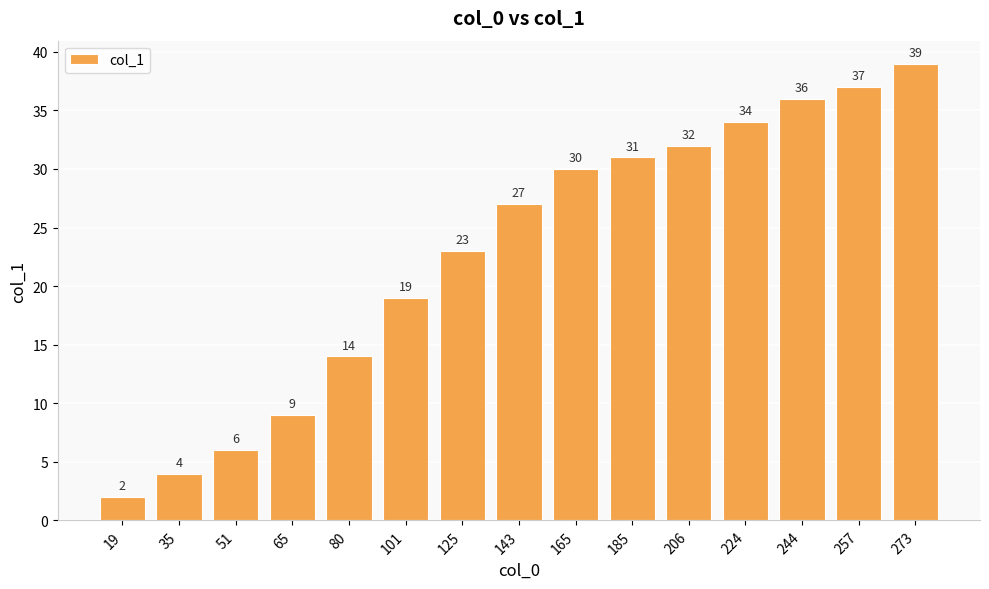

Does the chart contain any negative values?

No